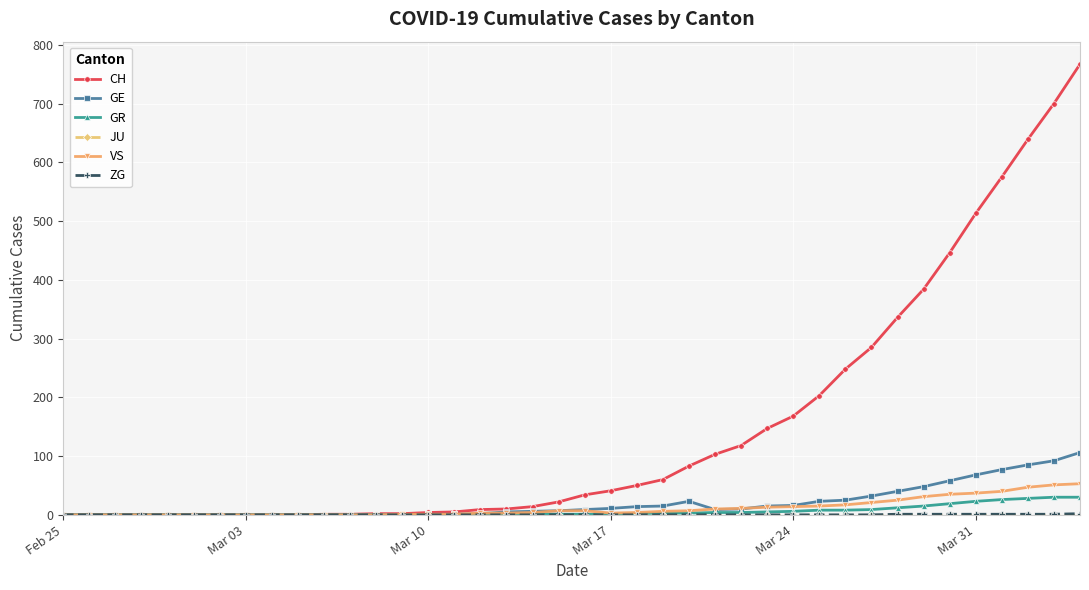

Which series has the widest spread of values?

CH